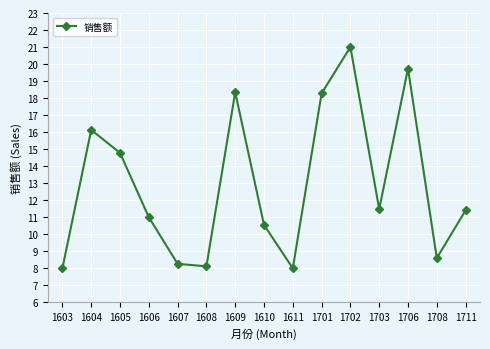

What is the value of the 15th point from the left?

11.4